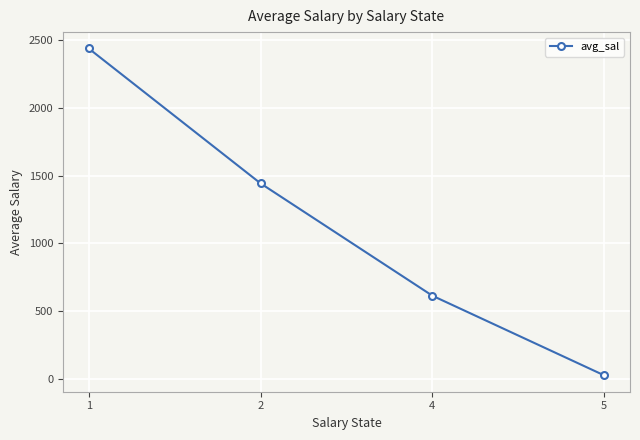

What is the change in value from 2 to 4?

-829.1